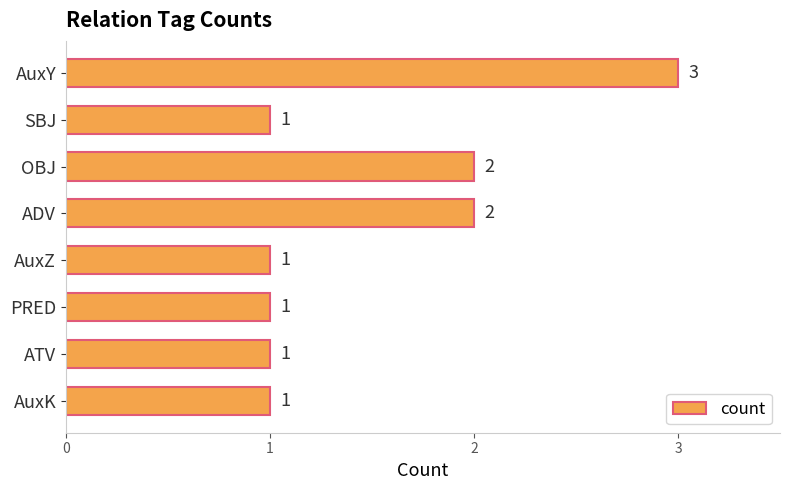

Count the number of categories in the chart.

8